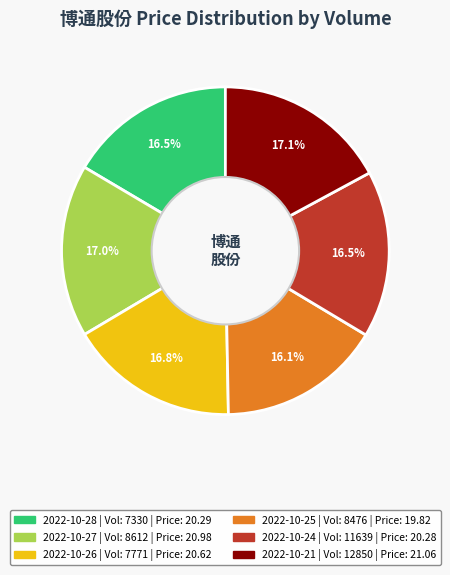

Is there a majority slice in this chart?

No